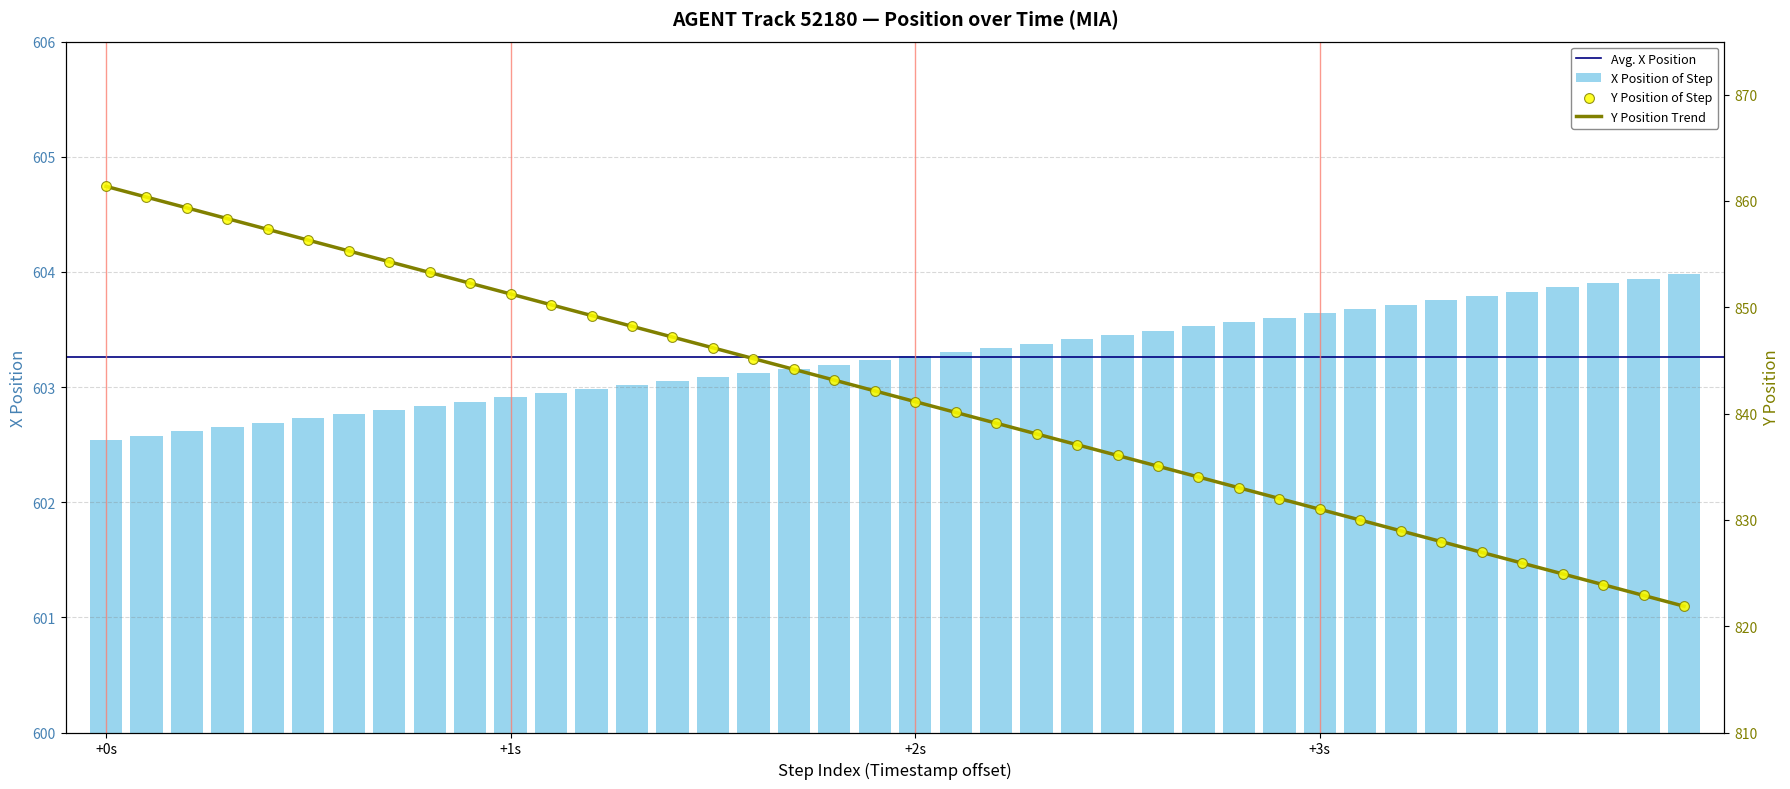

Which series contains the highest Y value?

Y